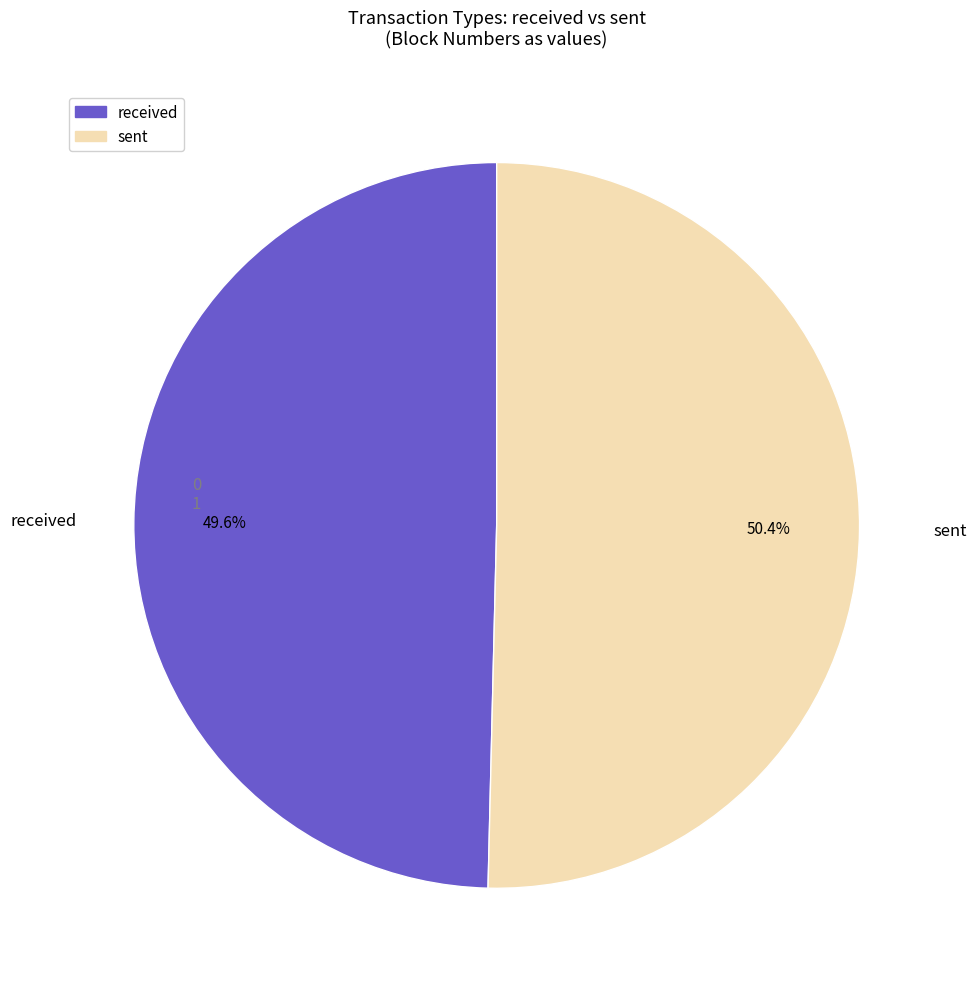

Does any single category account for the majority?

Yes